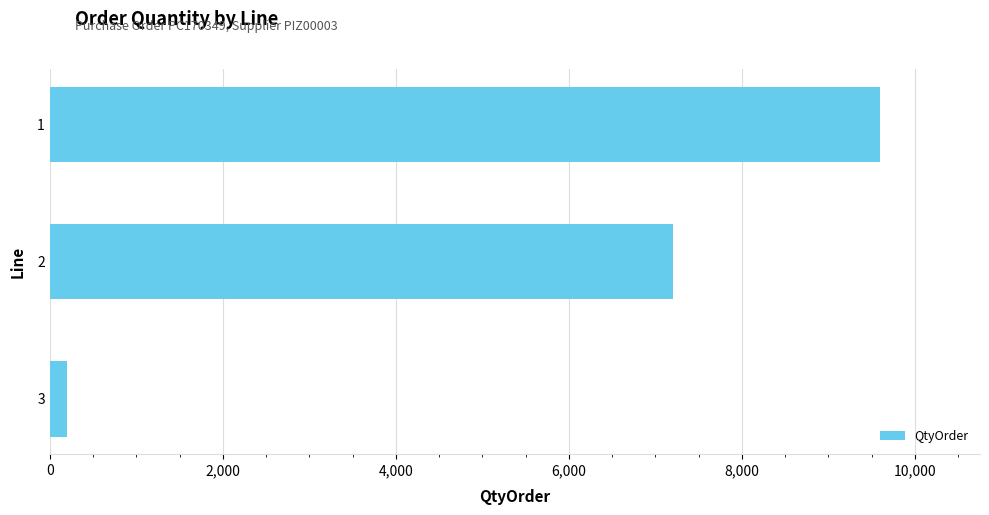

How many distinct data groups are displayed?

1